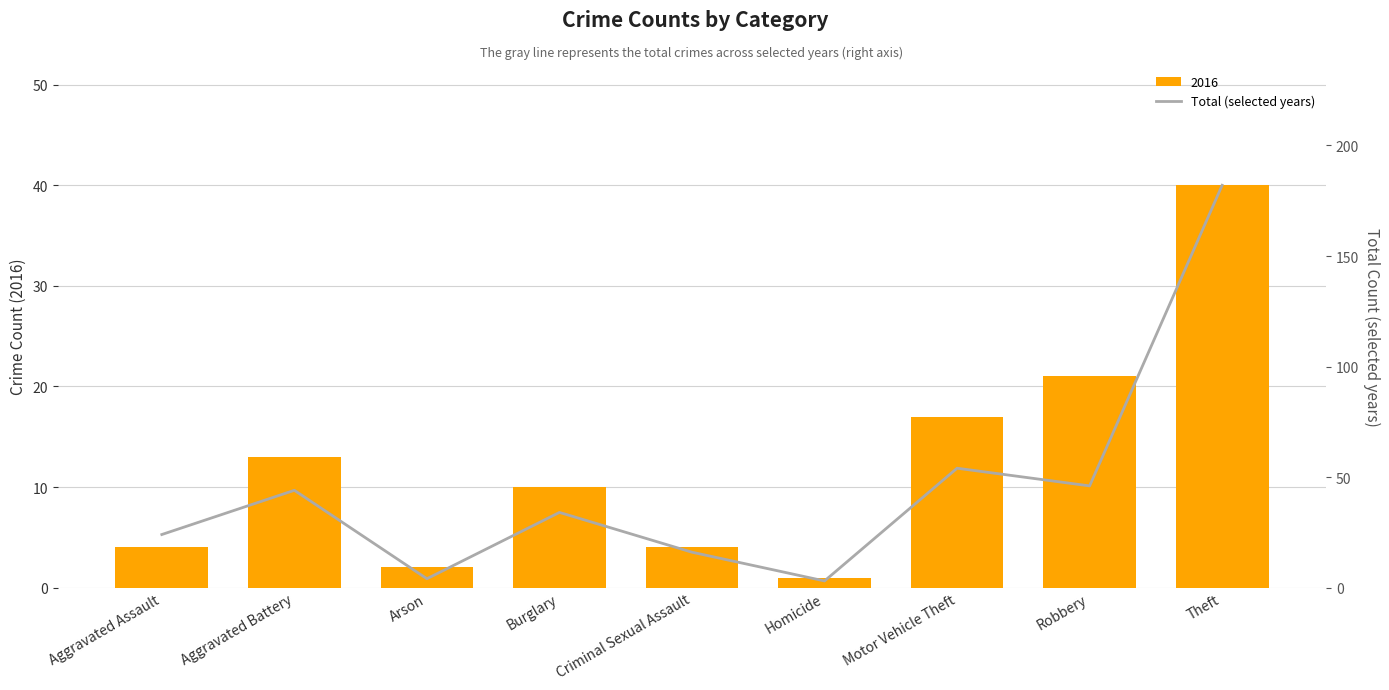

The 2016 series shows 13 at Aggravated Battery. True or false?

True